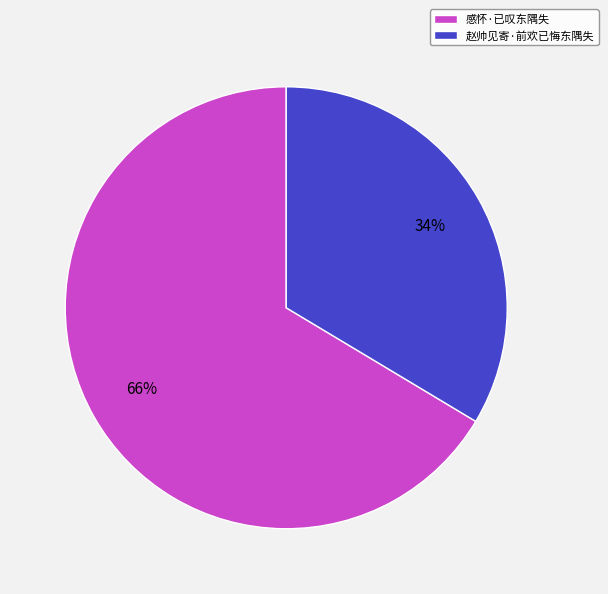

Rank the categories by value from lowest to highest.

赵帅见寄·前欢已悔东隅失, 感怀·已叹东隅失